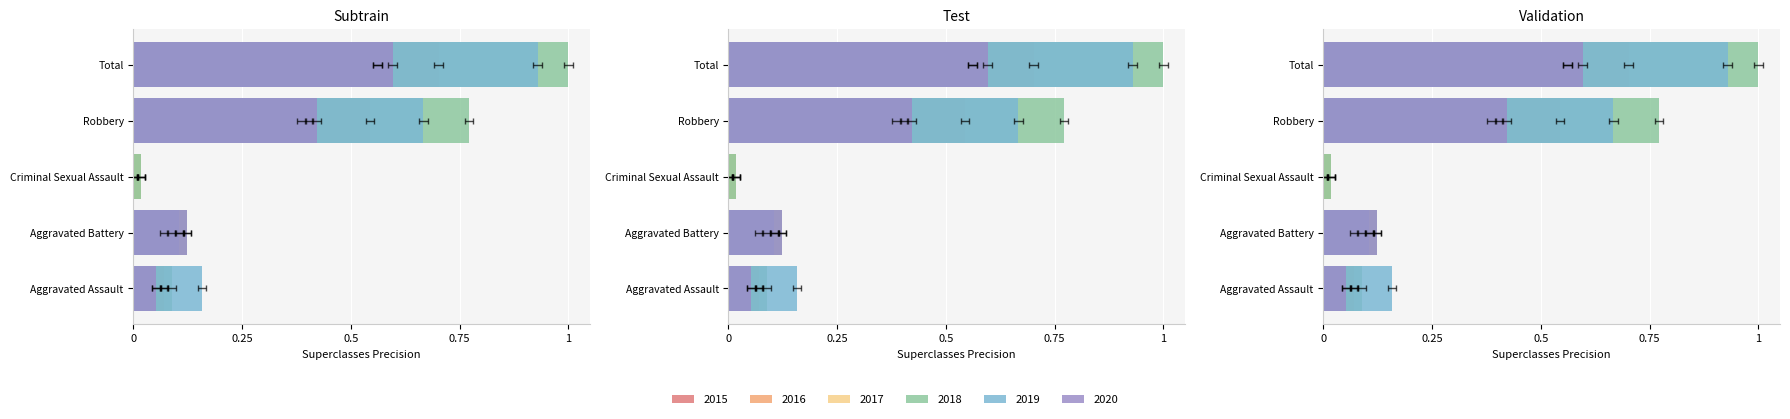

Rank the series at Aggravated Assault from lowest to highest value.

2017, 2020, 2015, 2016, 2018, 2019